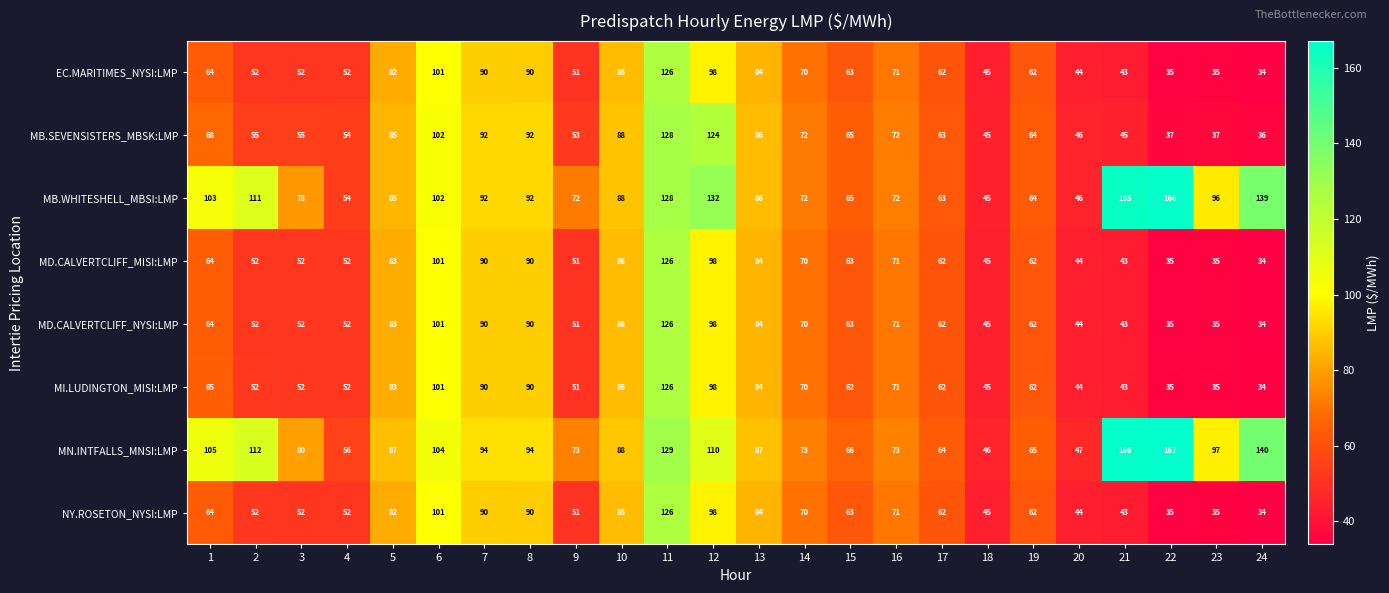

Is it true that MB.SEVENSISTERS_MBSK:LMP equals 151 at 7?

False